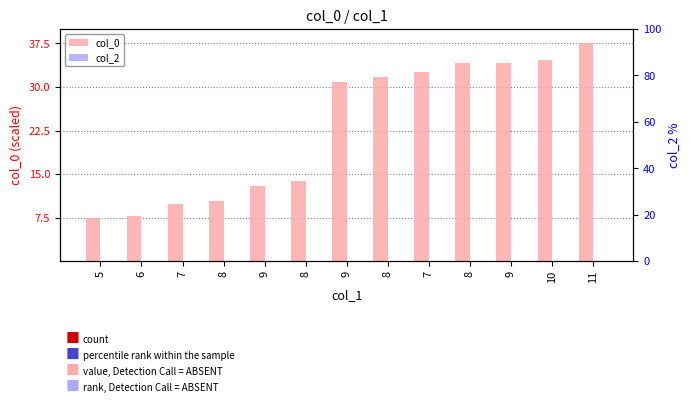

Reading left to right, extract all data points from this chart.

col_0: 5=7.5	6=7.8	7=9.8	8=10.4	9=12.9	8=13.8	9=30.9	8=31.7	7=32.5	8=34.1	9=34.1	10=34.6	11=37.5
col_2: 5=0.0	6=0.0	7=0.0	8=0.0	9=0.0	8=0.0	9=0.0	8=0.0	7=0.0	8=0.0	9=0.0	10=0.0	11=0.0